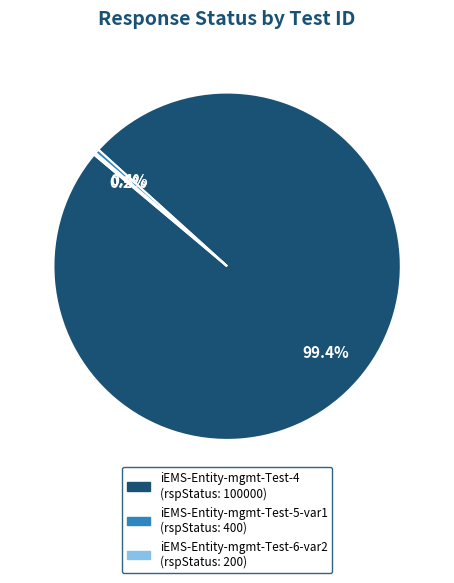

Does iEMS-Entity-mgmt-Test-4 account for over 50% of the chart?

Yes